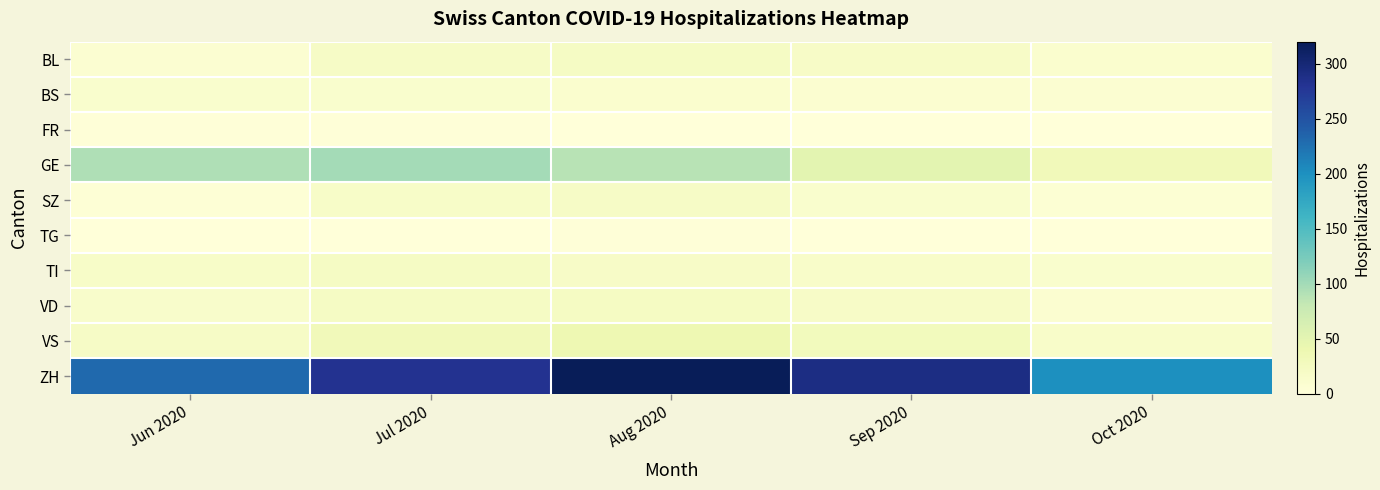

Which has a higher value, Aug 2020 or Jul 2020?

Aug 2020